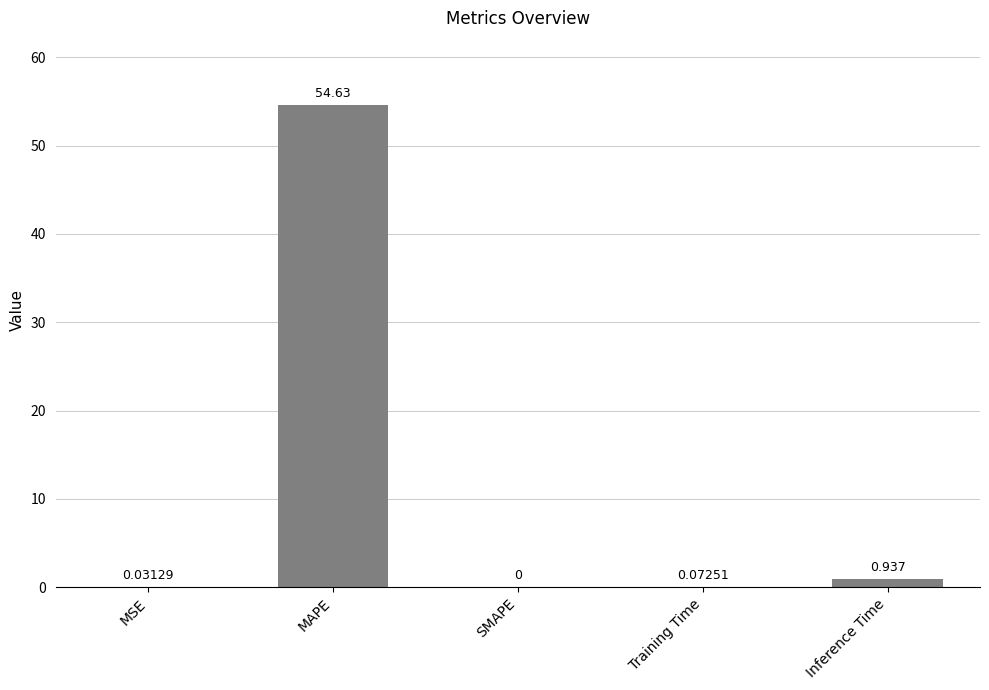

Where is the data nearest to the value 27?

Inference Time